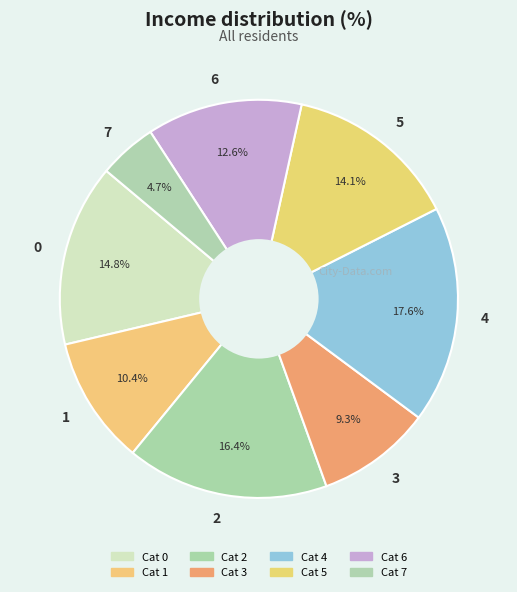

To the nearest percent, what portion does 2 represent?

16%